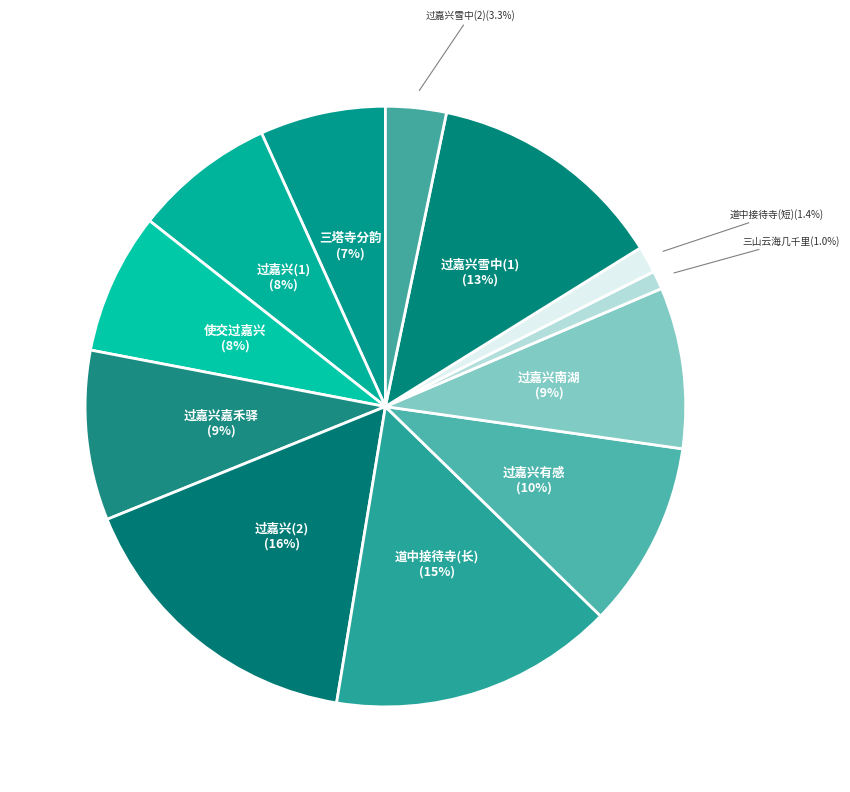

How many segments does this pie chart have?

12